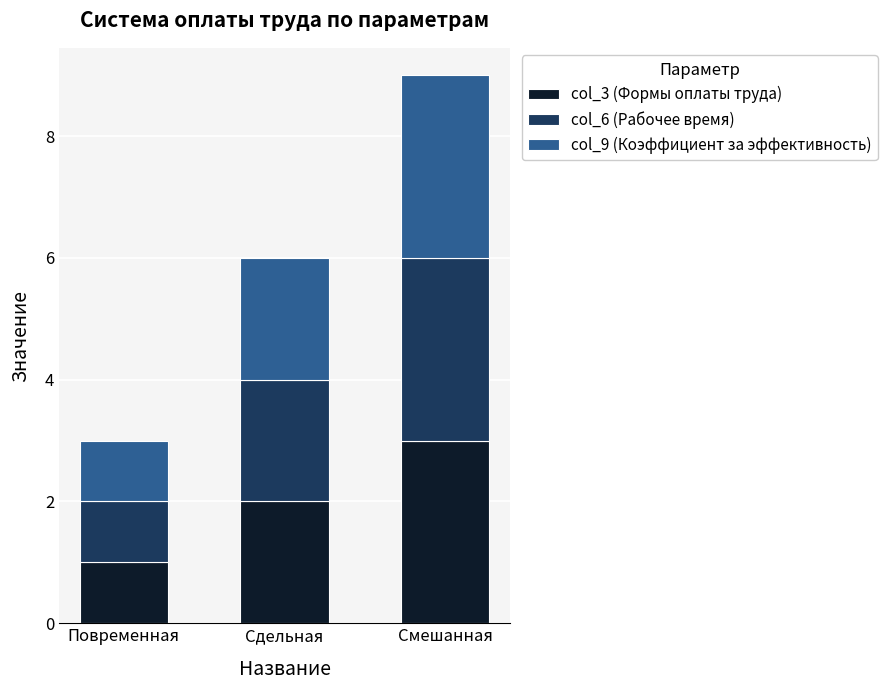

Count the number of categories in the chart.

3